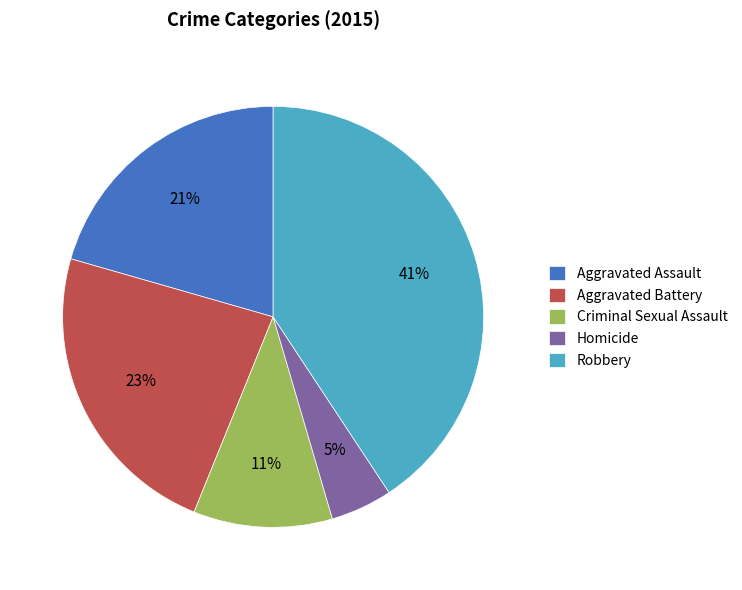

Rank the categories by value from lowest to highest.

Homicide, Criminal Sexual Assault, Aggravated Assault, Aggravated Battery, Robbery